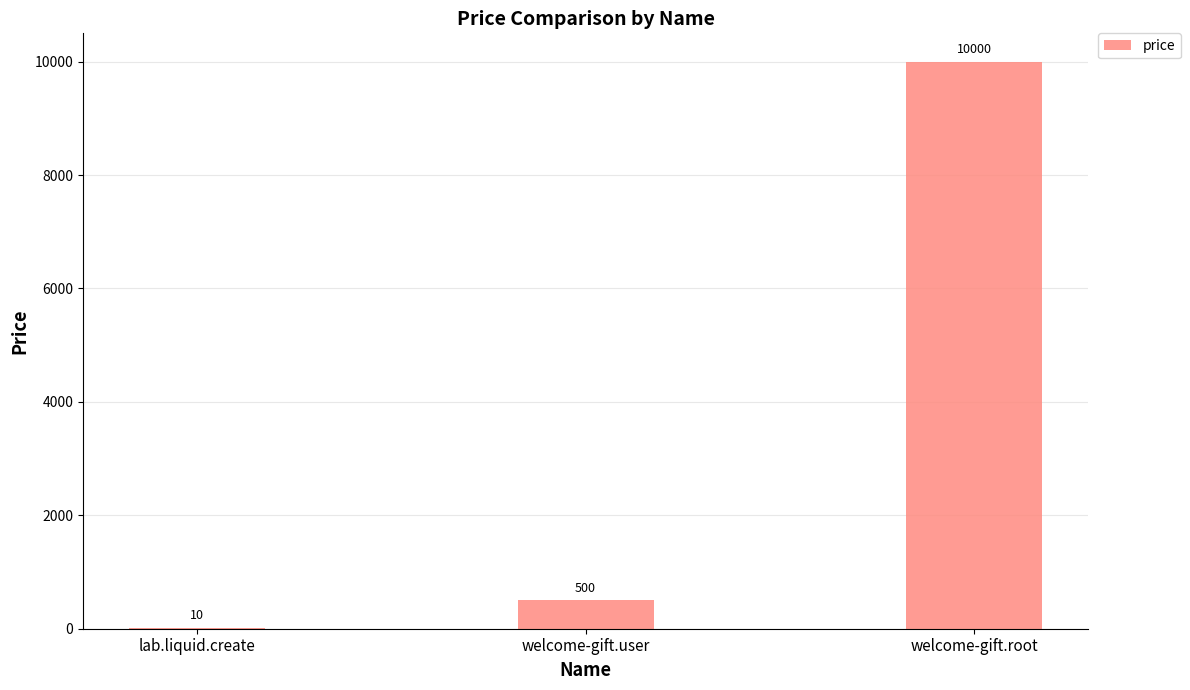

What is the change in value from welcome-gift.user to welcome-gift.root?

+9500